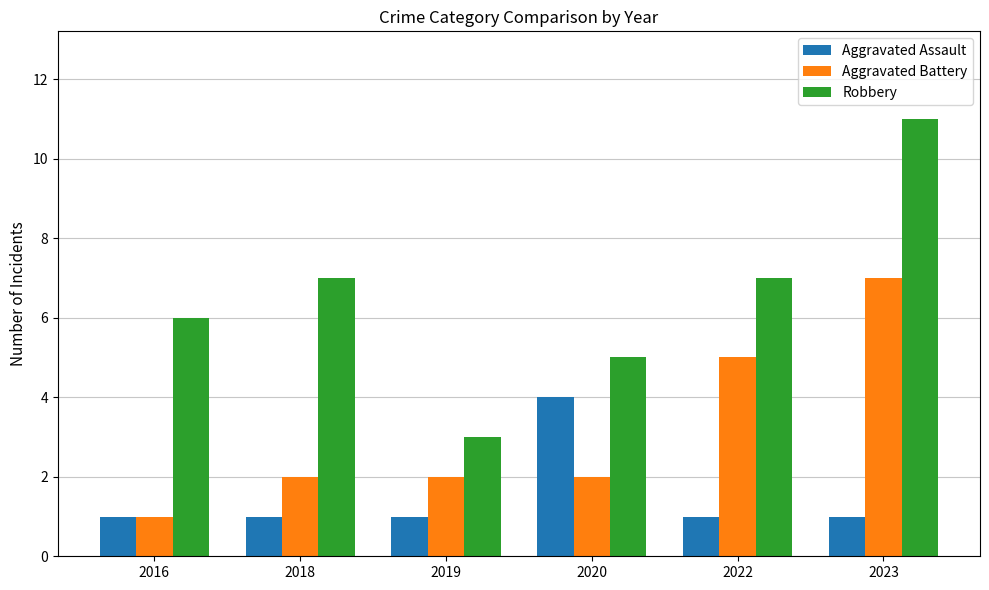

What is the minimum value shown in the chart?

1